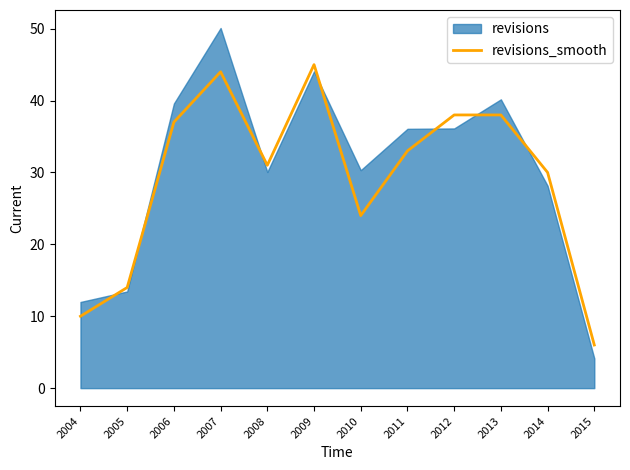

How many categories are shown in the chart?

12